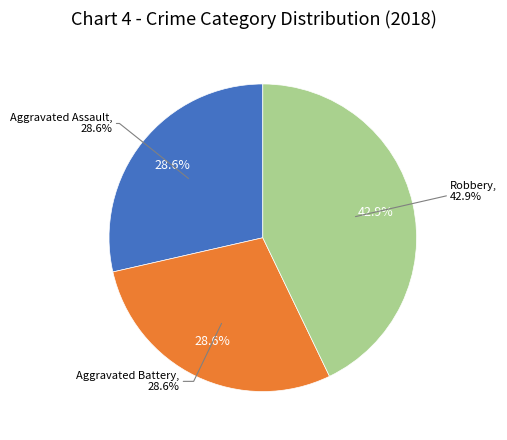

Is there a majority slice in this chart?

No